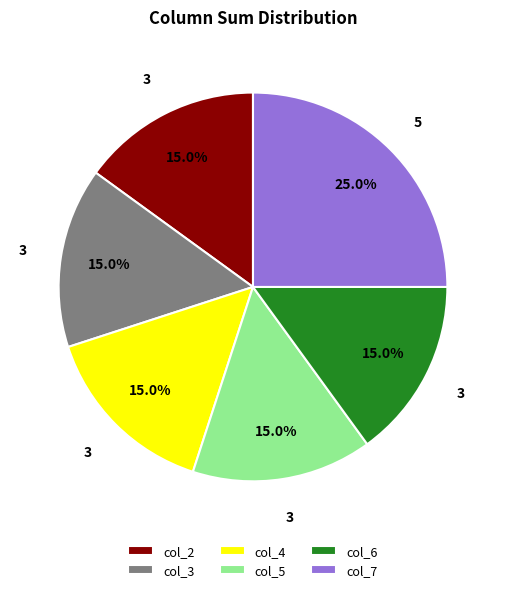

Approximately how many times larger is the value at col_7 compared to col_2?

1.7